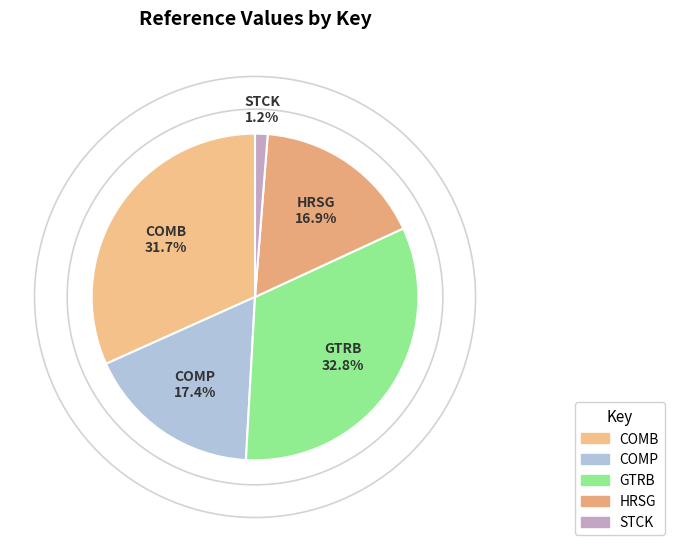

Is it true that HRSG is 17% of the pie?

True